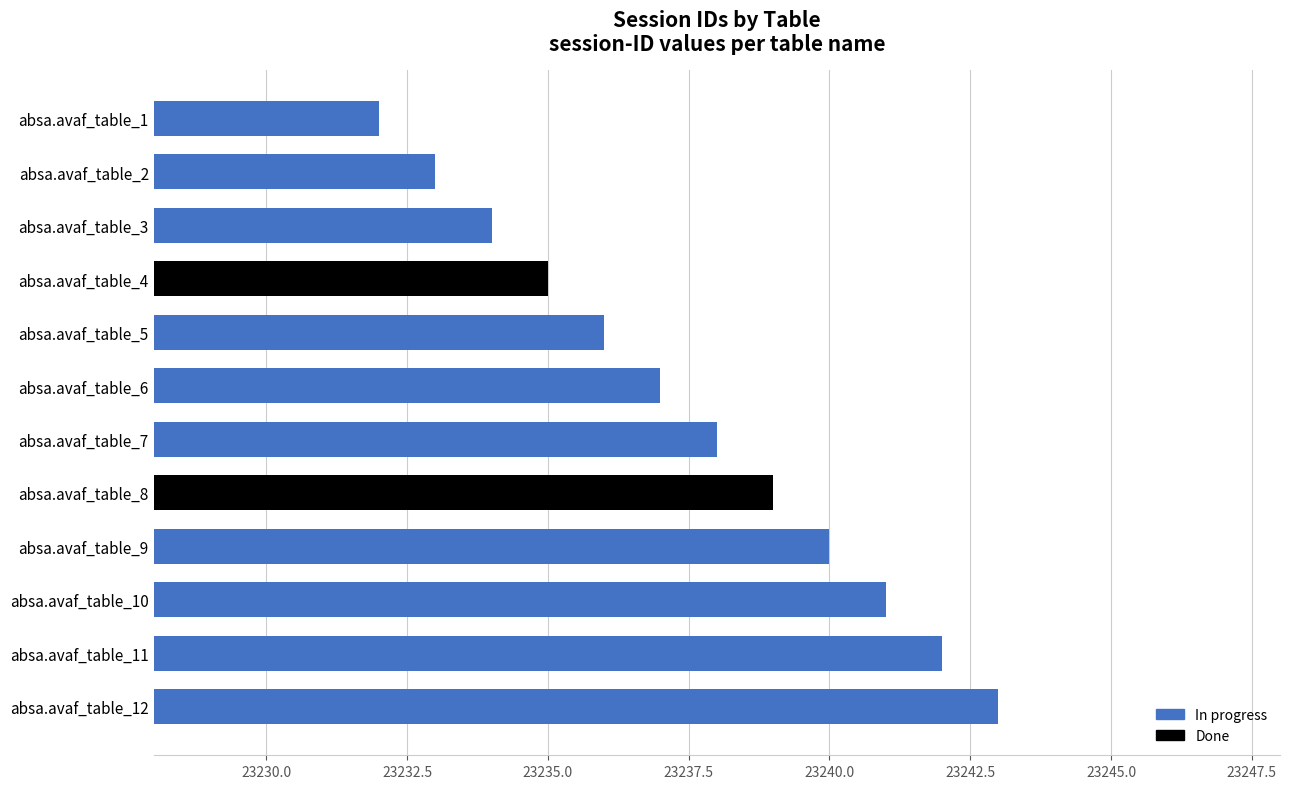

What is the change in value from absa.avaf_table_5 to absa.avaf_table_1?

-4